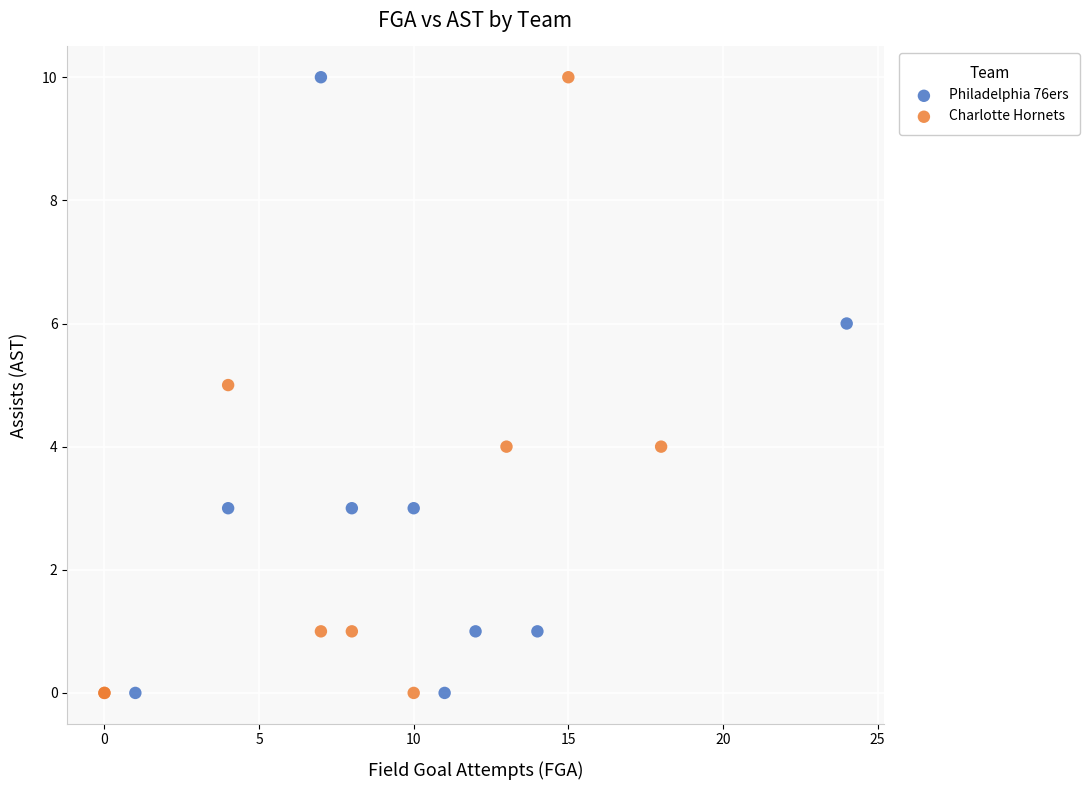

What are all the series names shown in the legend?

Philadelphia 76ers, Charlotte Hornets